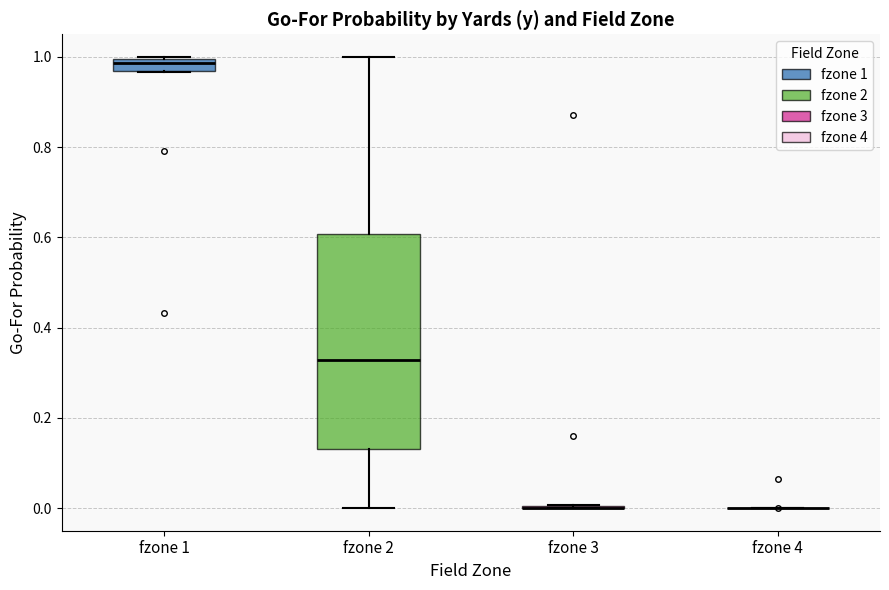

Which box is the tallest, from its lower edge to its upper edge?

fzone 2